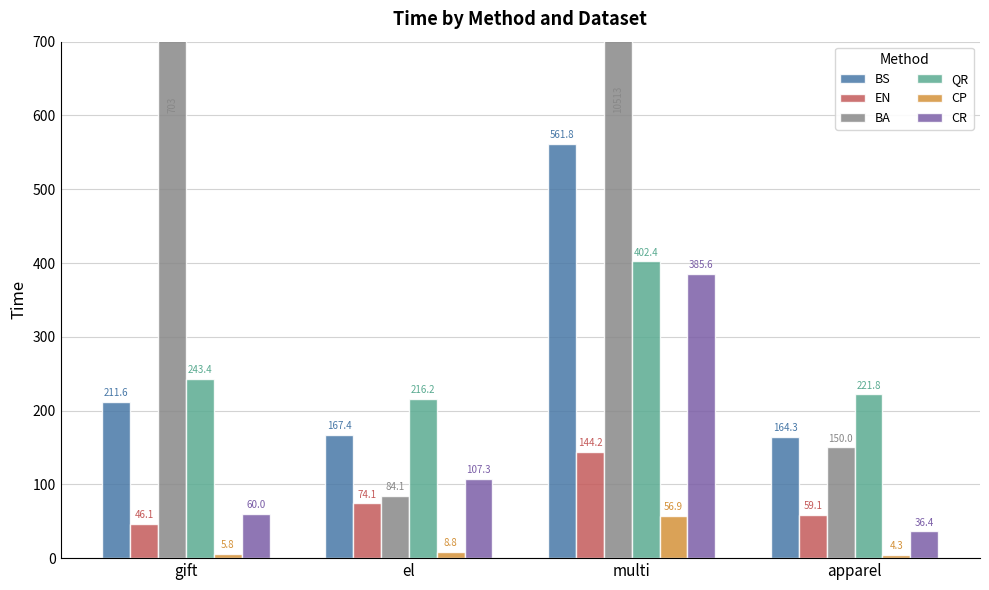

How many data points in CP are less than 8?

2